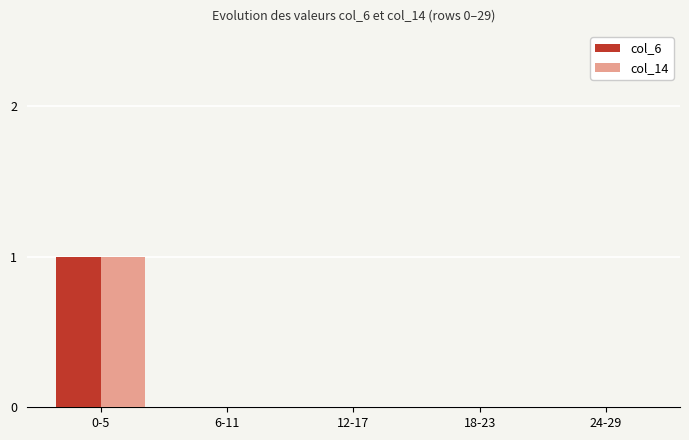

What is the greatest value displayed?

1